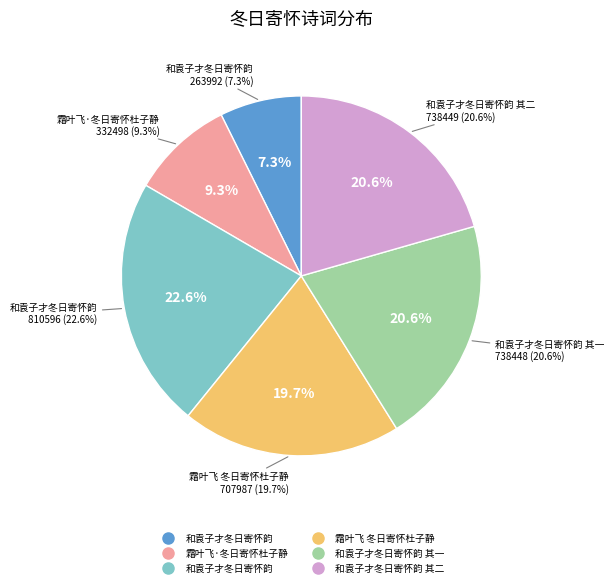

Is there a majority slice in this chart?

No